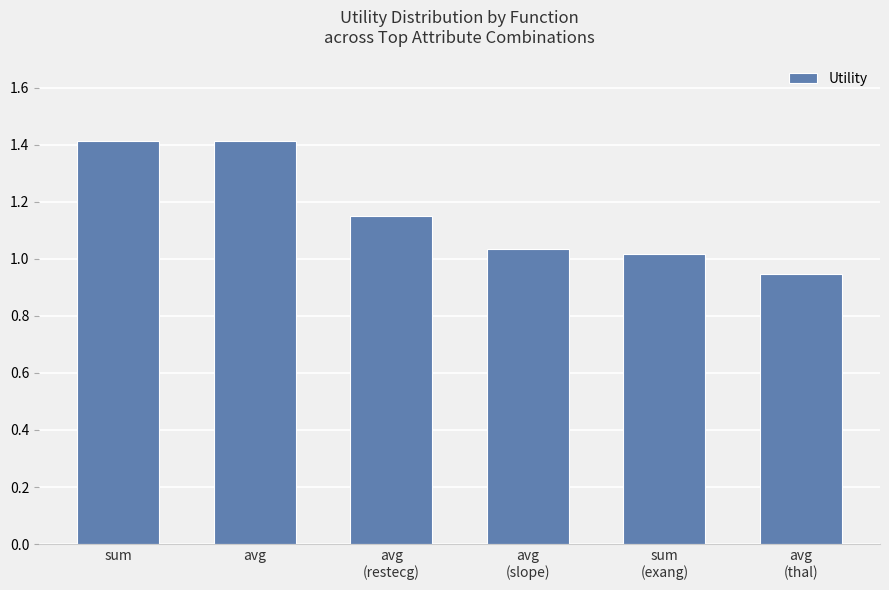

What position from the left is sum?

1